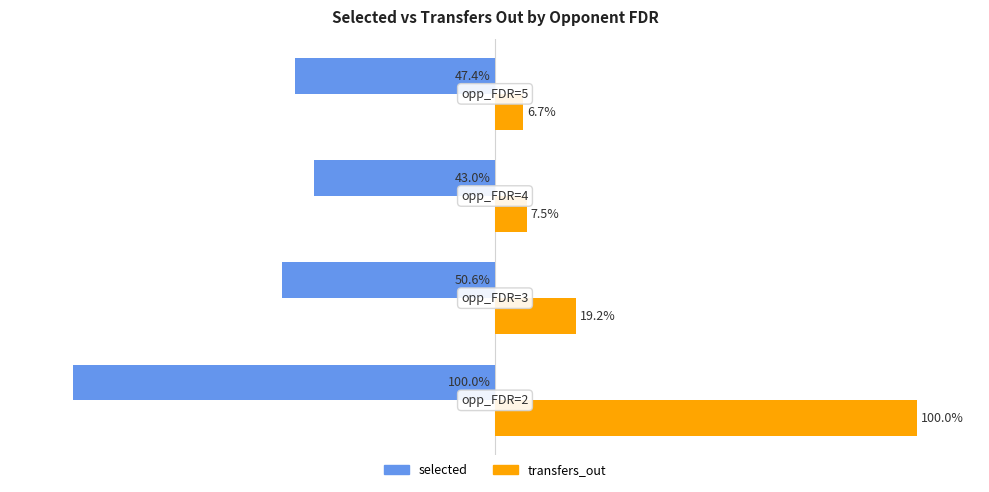

Which series has the widest spread of values?

transfers_out